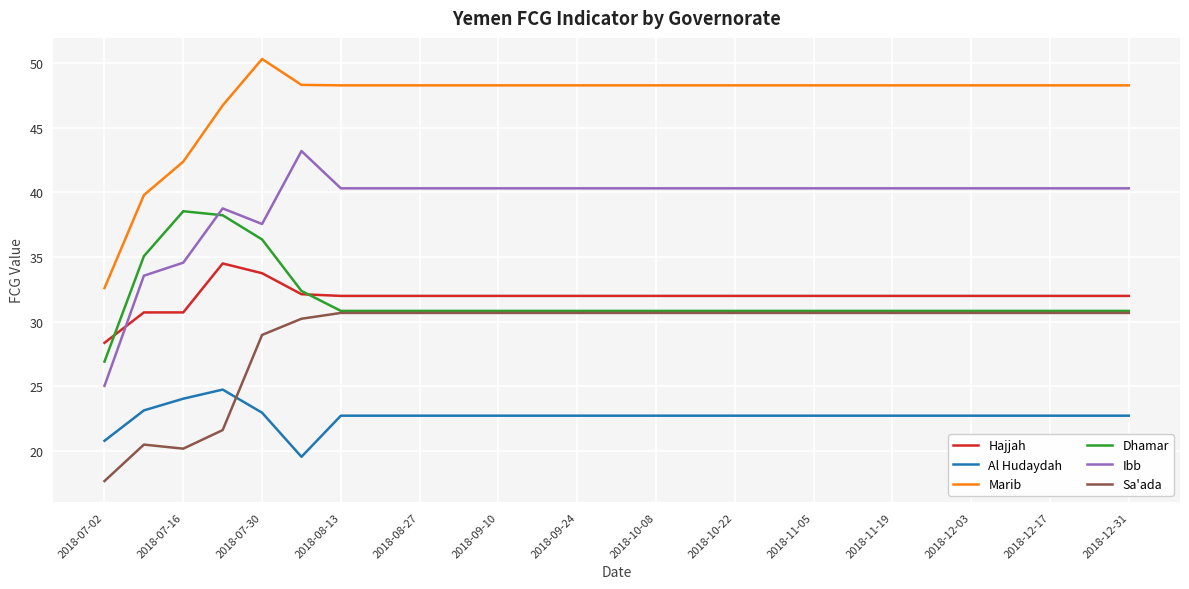

List the series in order of their peak value, highest first.

Marib, Ibb, Dhamar, Hajjah, Sa'ada, Al Hudaydah